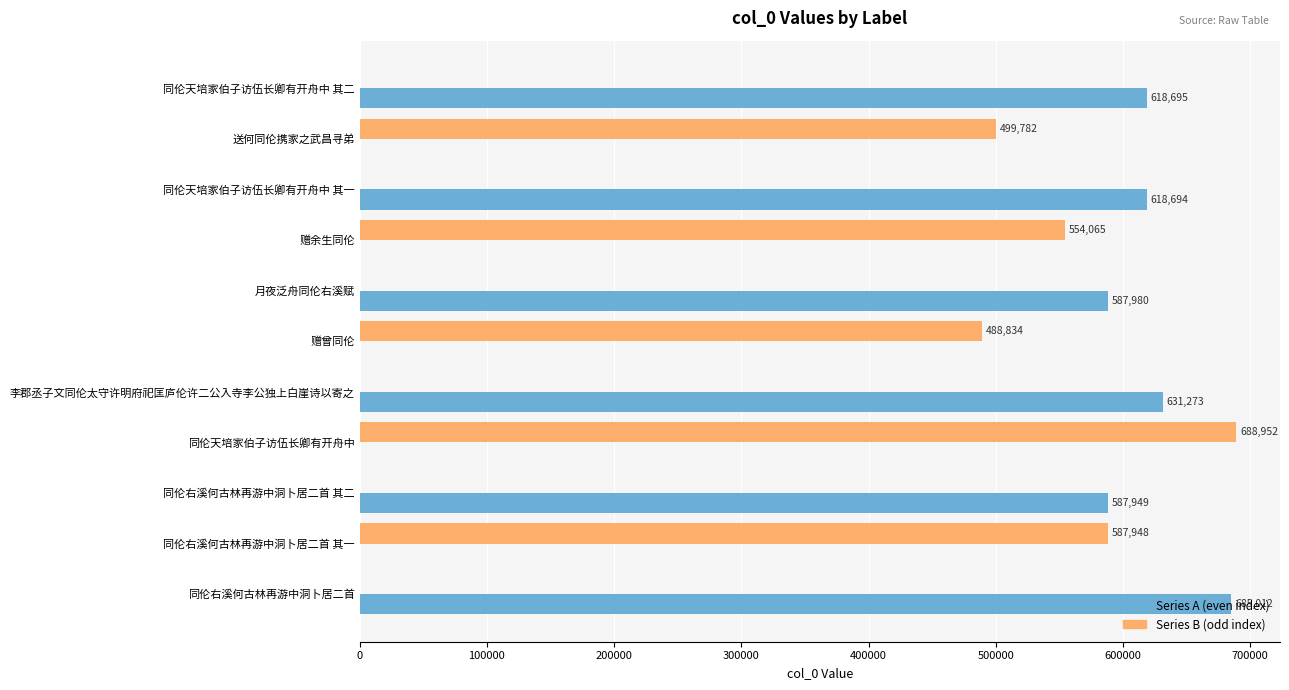

Which label corresponds to the largest value in the chart?

同伦天培家伯子访伍长卿有开舟中